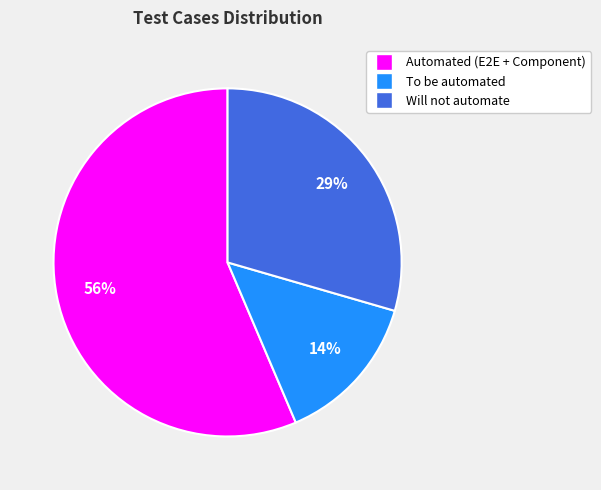

To the nearest percent, what is the difference between the Will not automate and To be automated slice percentages?

15%